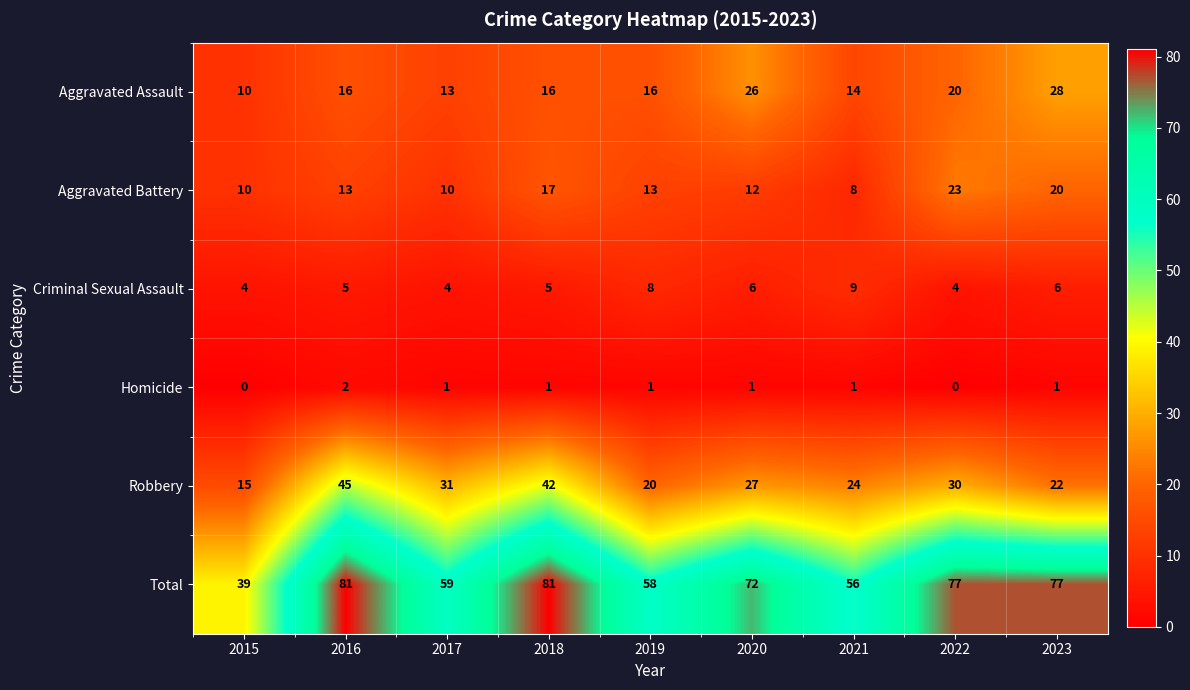

Which series has the largest range (max minus min)?

Total